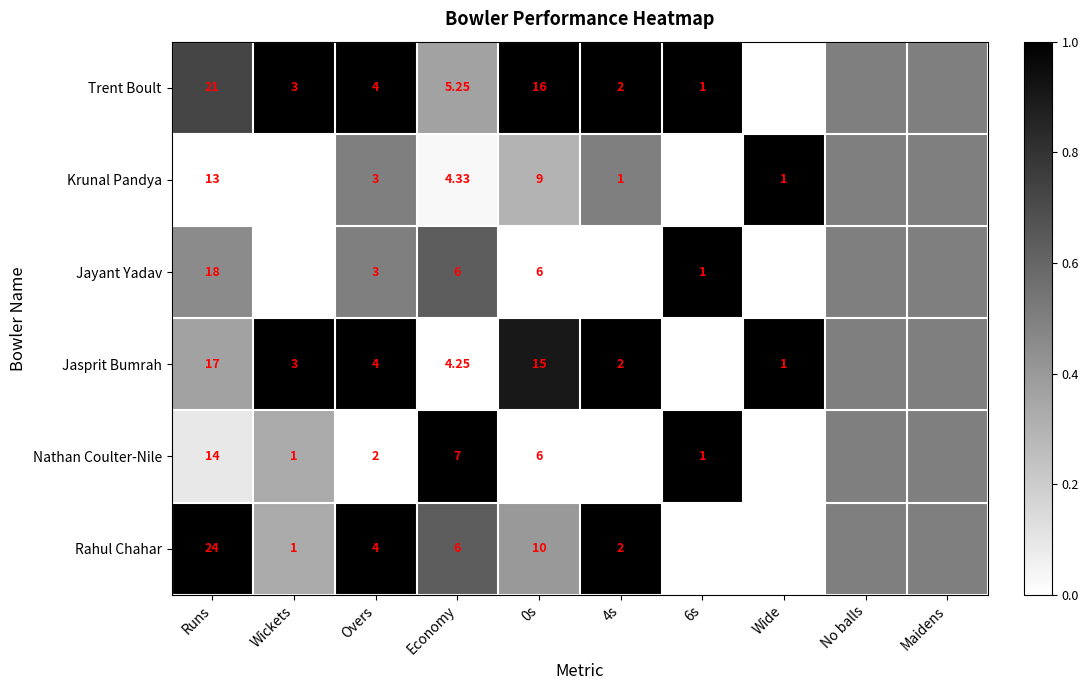

What is the greatest value displayed?

1.0